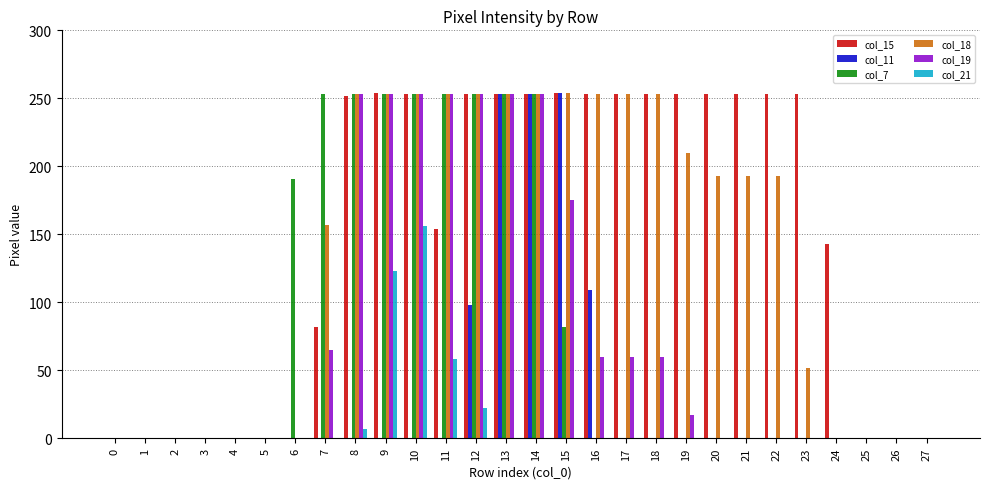

Which series has the largest total across all categories?

col_15